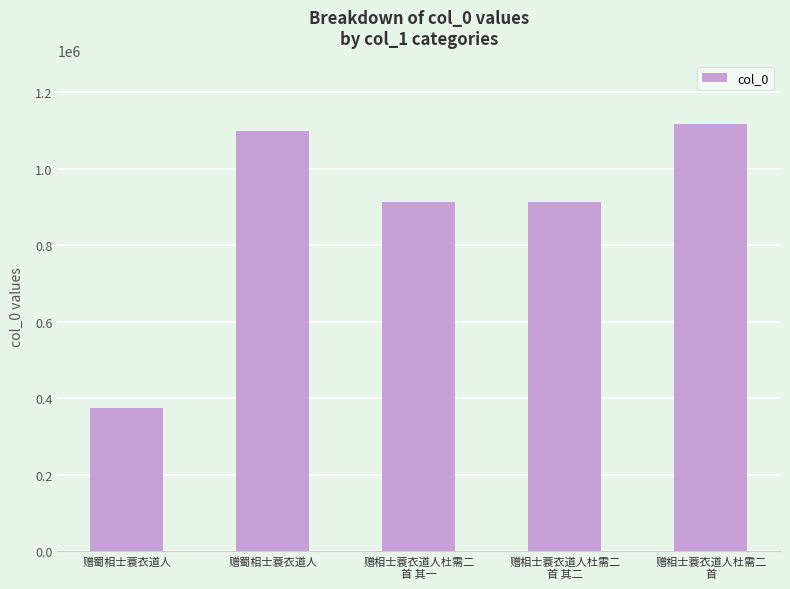

At which label is the value closest to 744473?

赠相士蓑衣道人杜需二
首 其二